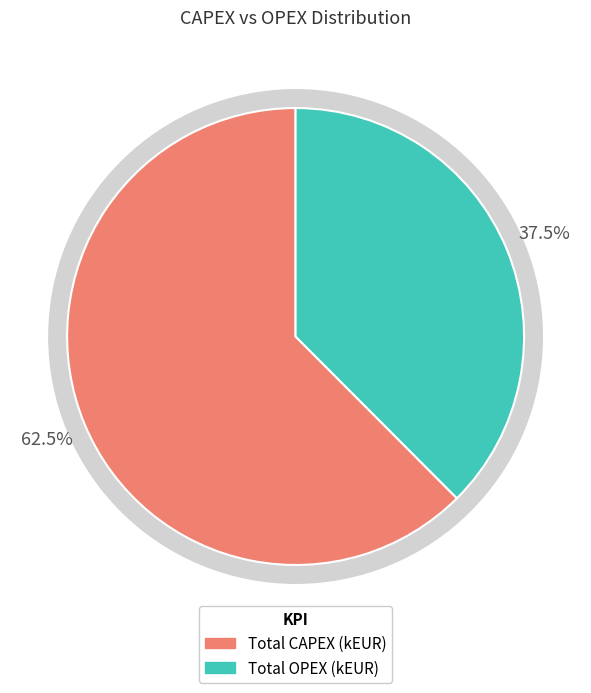

Combined, do Total OPEX (kEUR) and Total CAPEX (kEUR) account for over 50%?

Yes